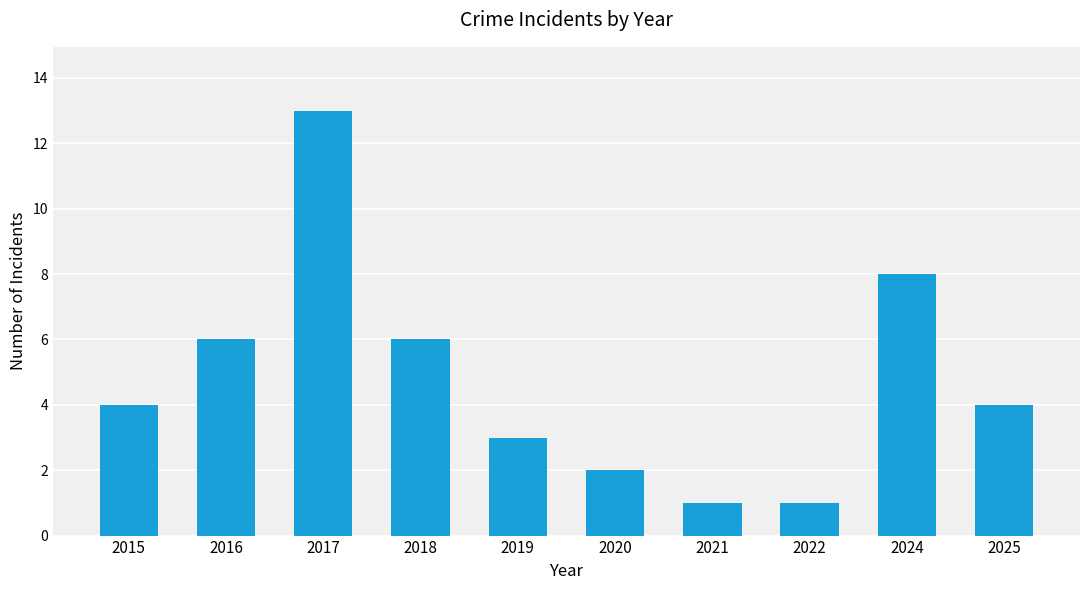

Read the value at 2020.

2